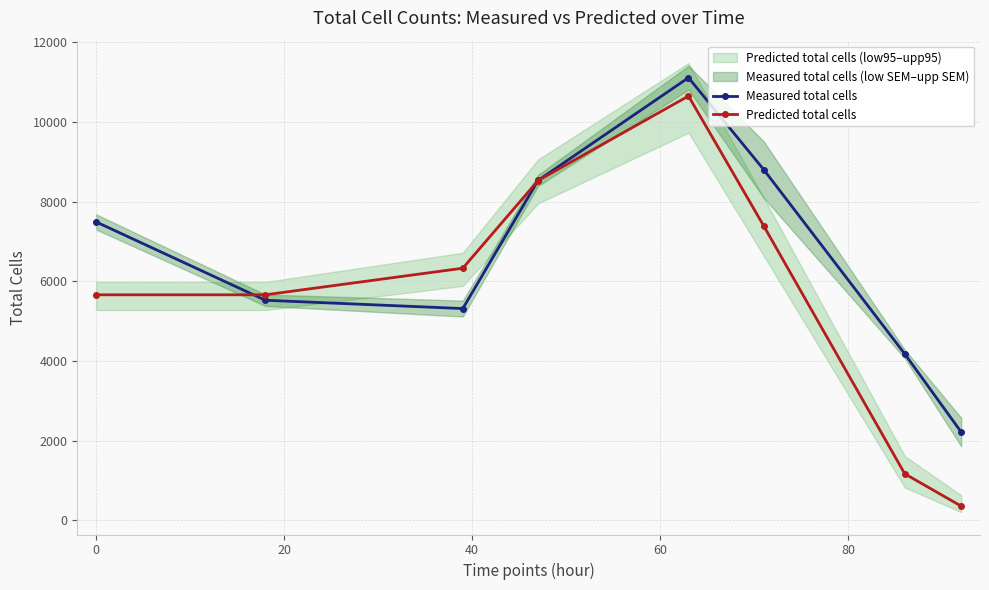

How many distinct data groups are displayed?

2